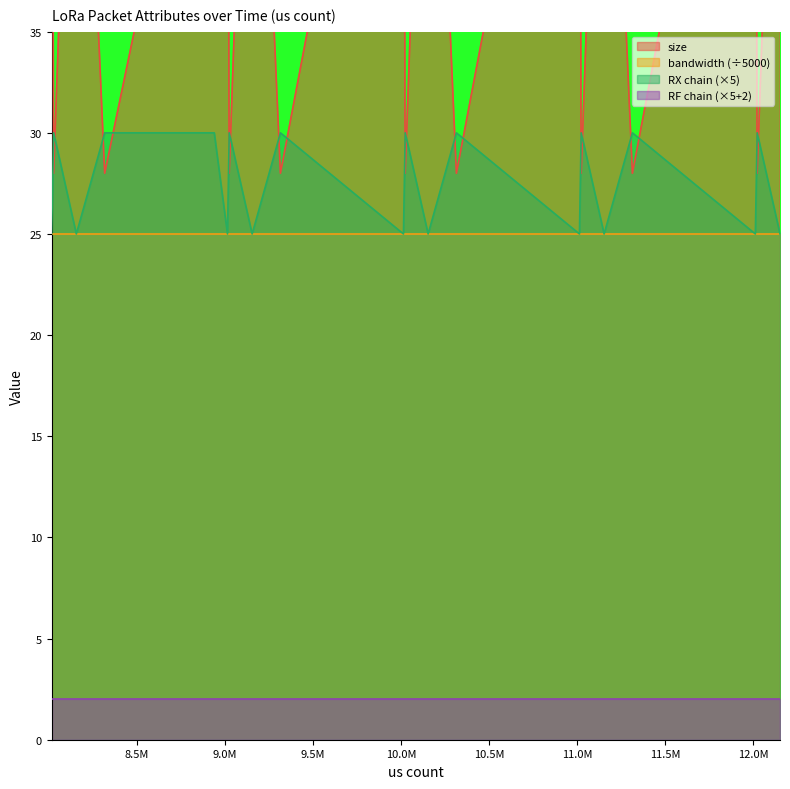

Which series has the largest total across all categories?

size